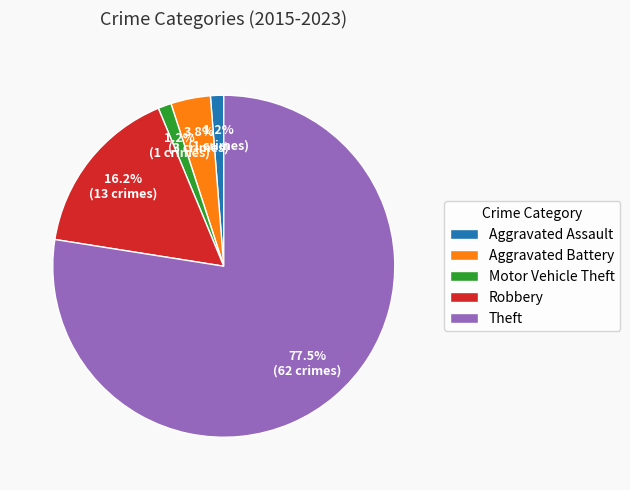

Which has a higher value, Aggravated Assault or Theft?

Theft